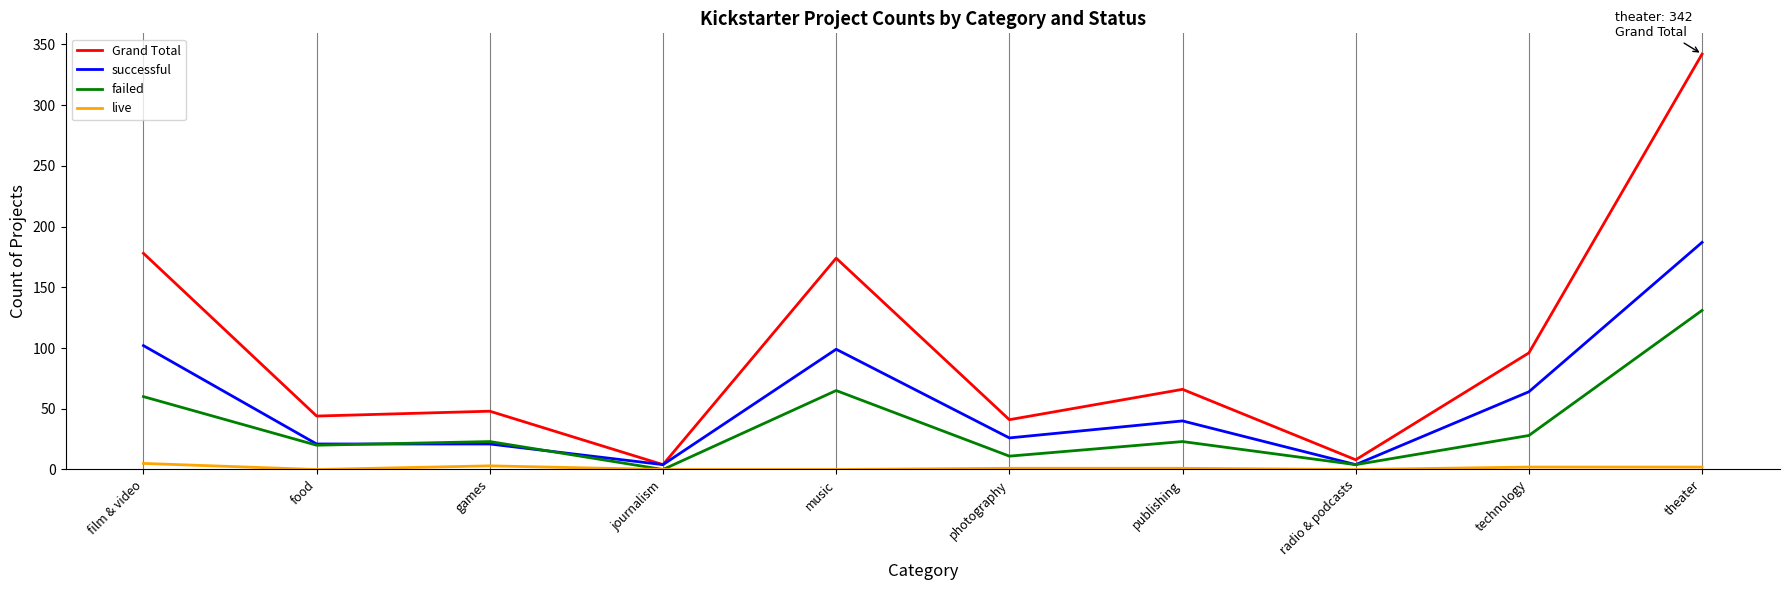

What is the total value across all series at photography?

79